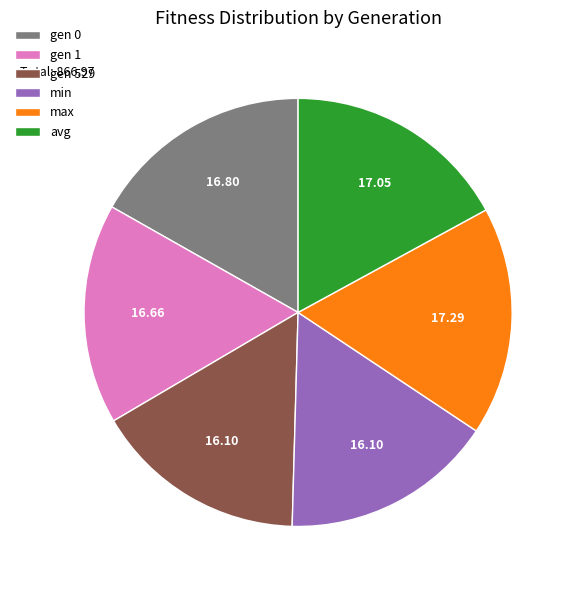

True or false: gen 0 accounts for 17% of the total.

True